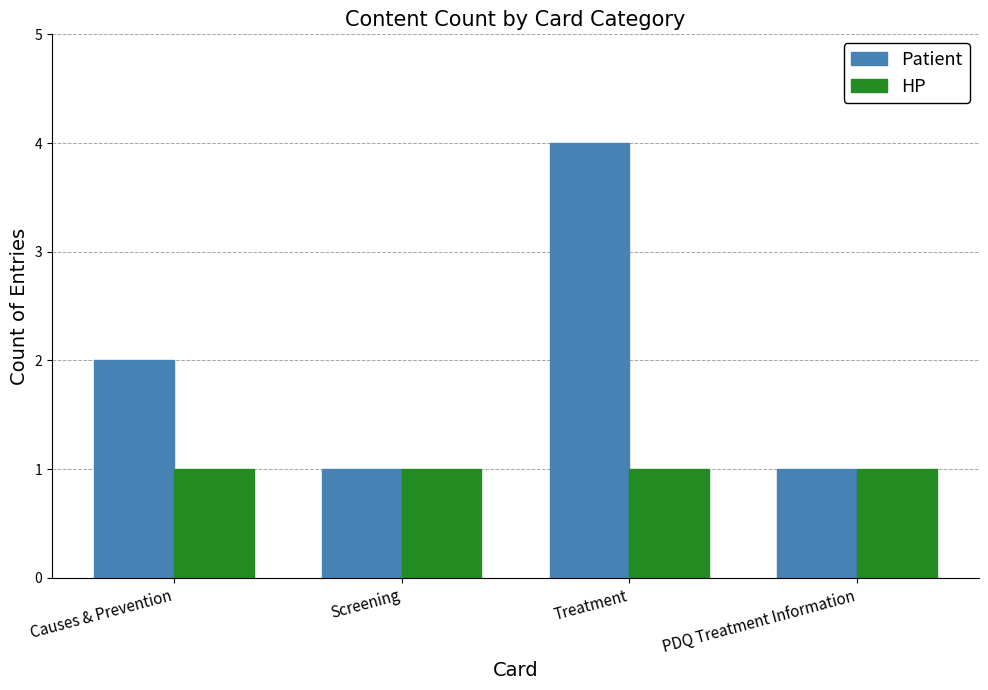

Rank the series by their maximum value, from lowest to highest.

HP, Patient